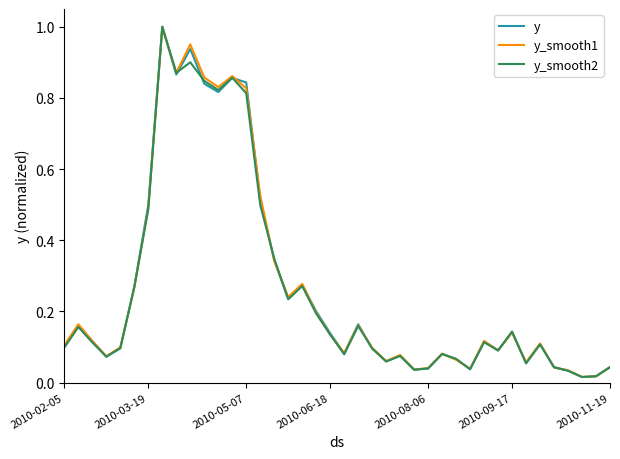

List the series in order of their overall mean, highest first.

y_smooth1, y, y_smooth2